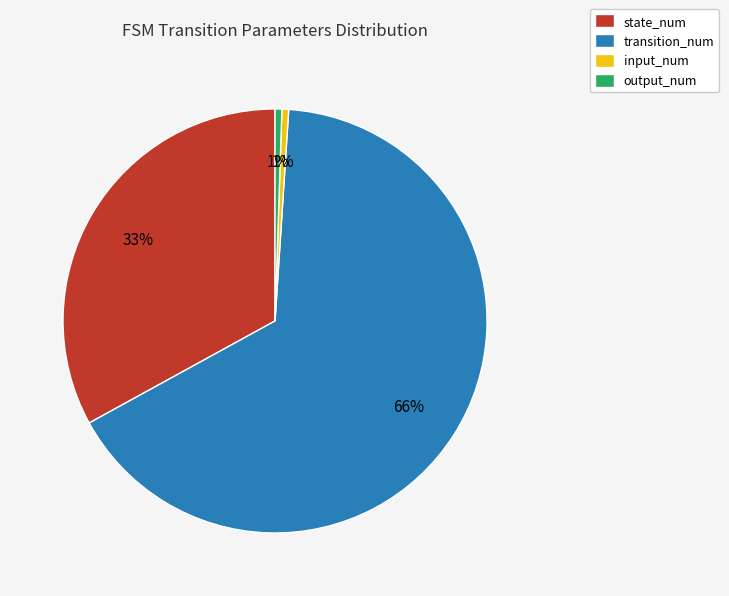

To the nearest percent, what is the difference between the transition_num and state_num slice percentages?

33%